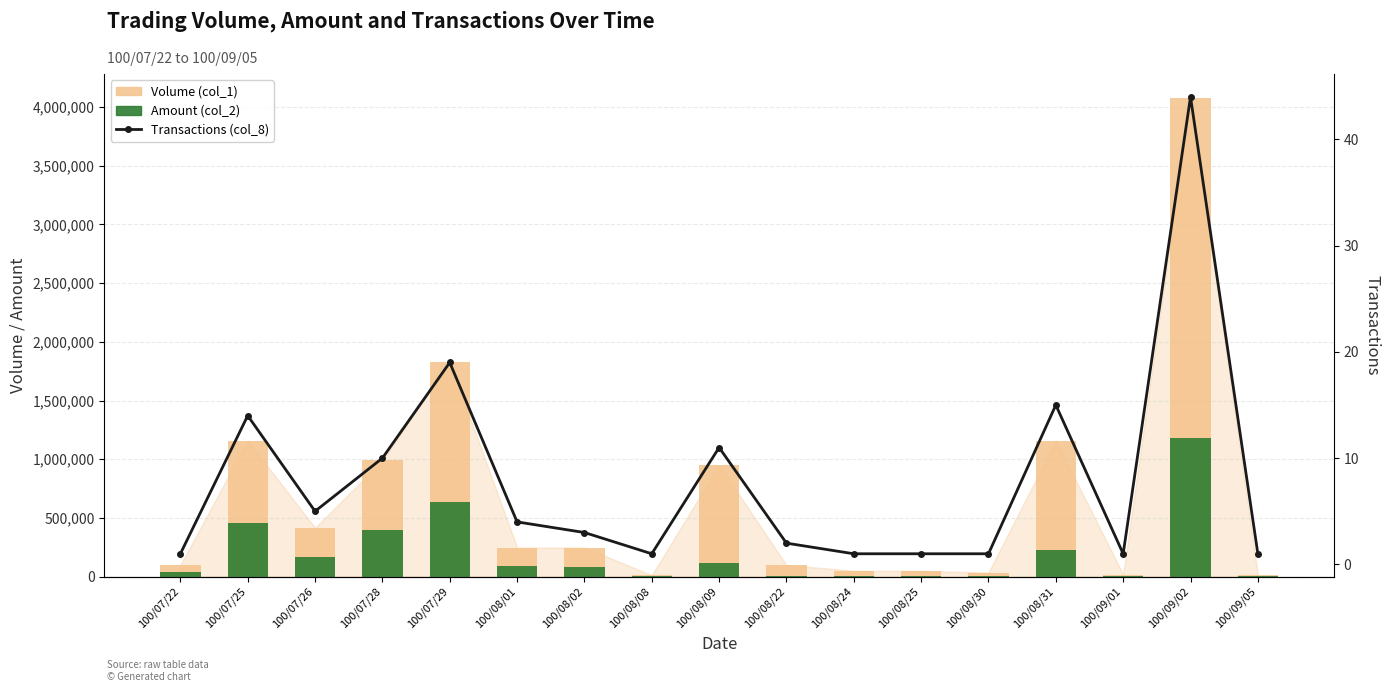

What are all the series names shown in the legend?

Volume (col_1), Amount (col_2), Transactions (col_8)